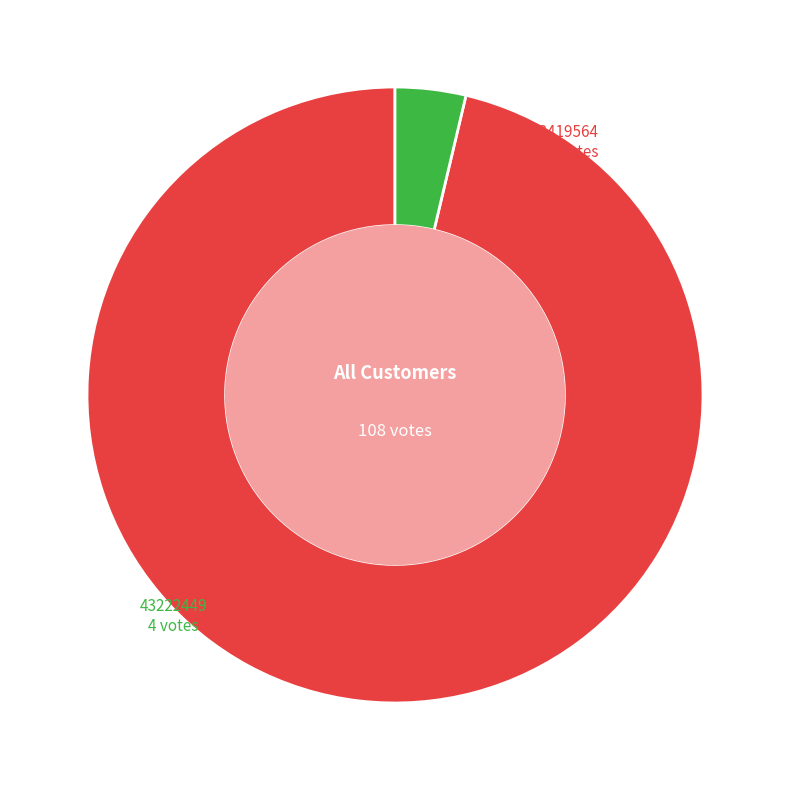

Which has a higher value, 33419564 or 43222449?

33419564